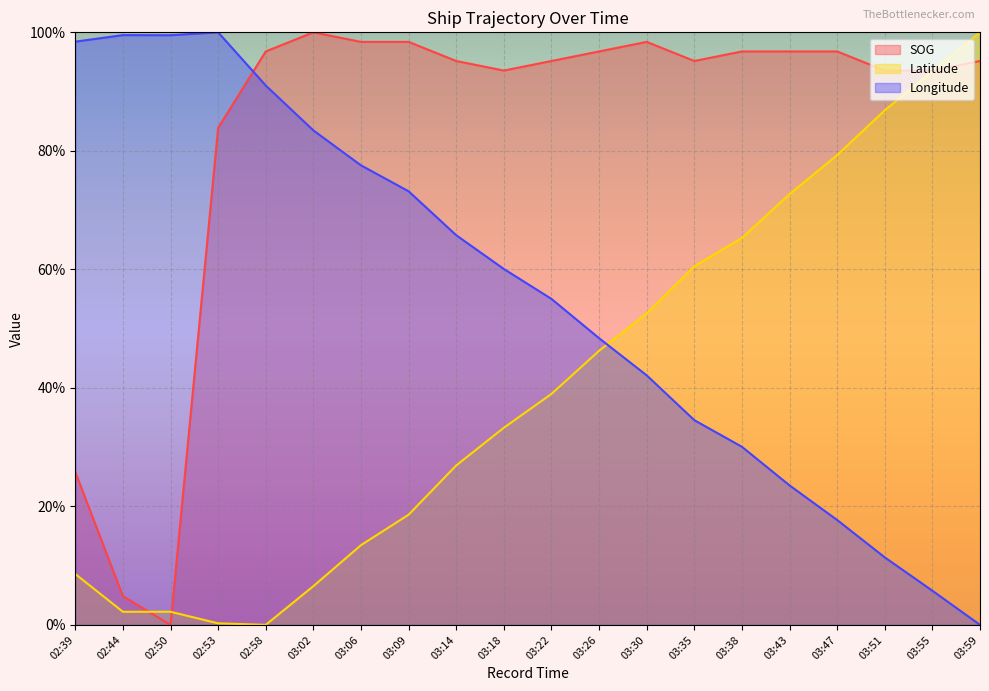

How many data points in SOG are less than 95?

7